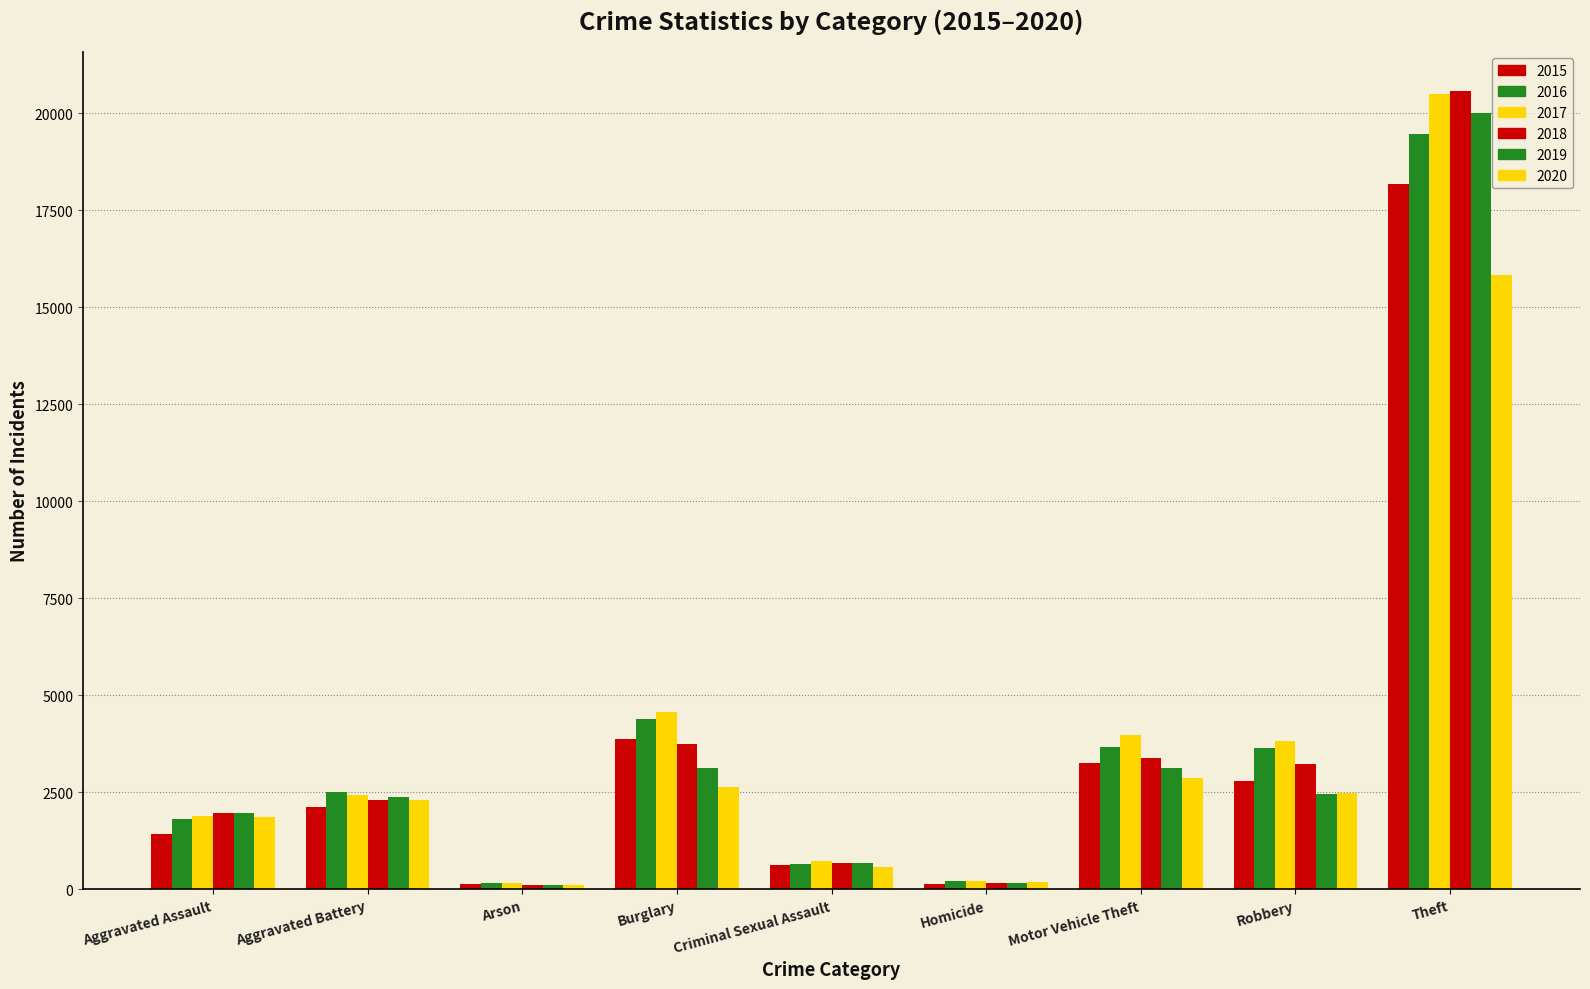

Between Homicide and Robbery, which is larger?

Robbery